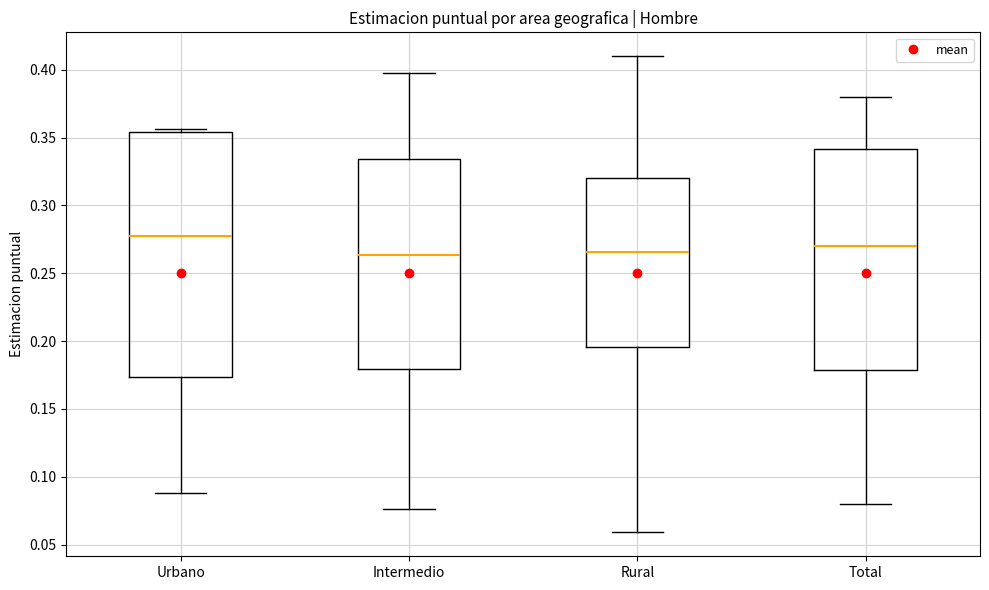

Reading left to right, transcribe this box plot: for each box, give where its median line is, the range the box spans, and where its two whiskers end, as read against the y-axis. The values are not printed on the chart, so give them approximately, as read against the axis.

Urbano: median 0.280, box 0.175 to 0.355, whiskers 0.090 to 0.355 (just above the box's upper edge)
Intermedio: median 0.265, box 0.180 to 0.335, whiskers 0.075 to 0.400
Rural: median 0.265, box 0.195 to 0.320, whiskers 0.060 to 0.410
Total: median 0.270, box 0.180 to 0.340, whiskers 0.080 to 0.380